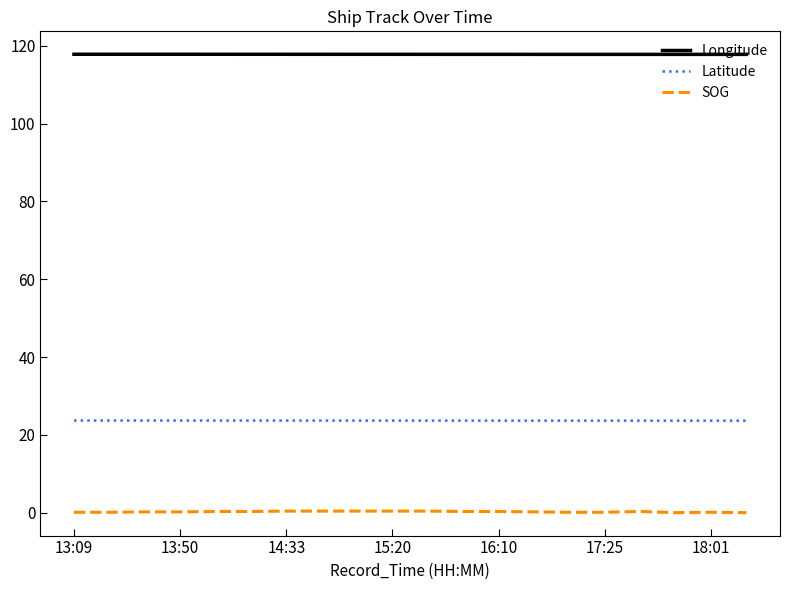

List the series in order of their peak value, highest first.

Longitude, Latitude, SOG